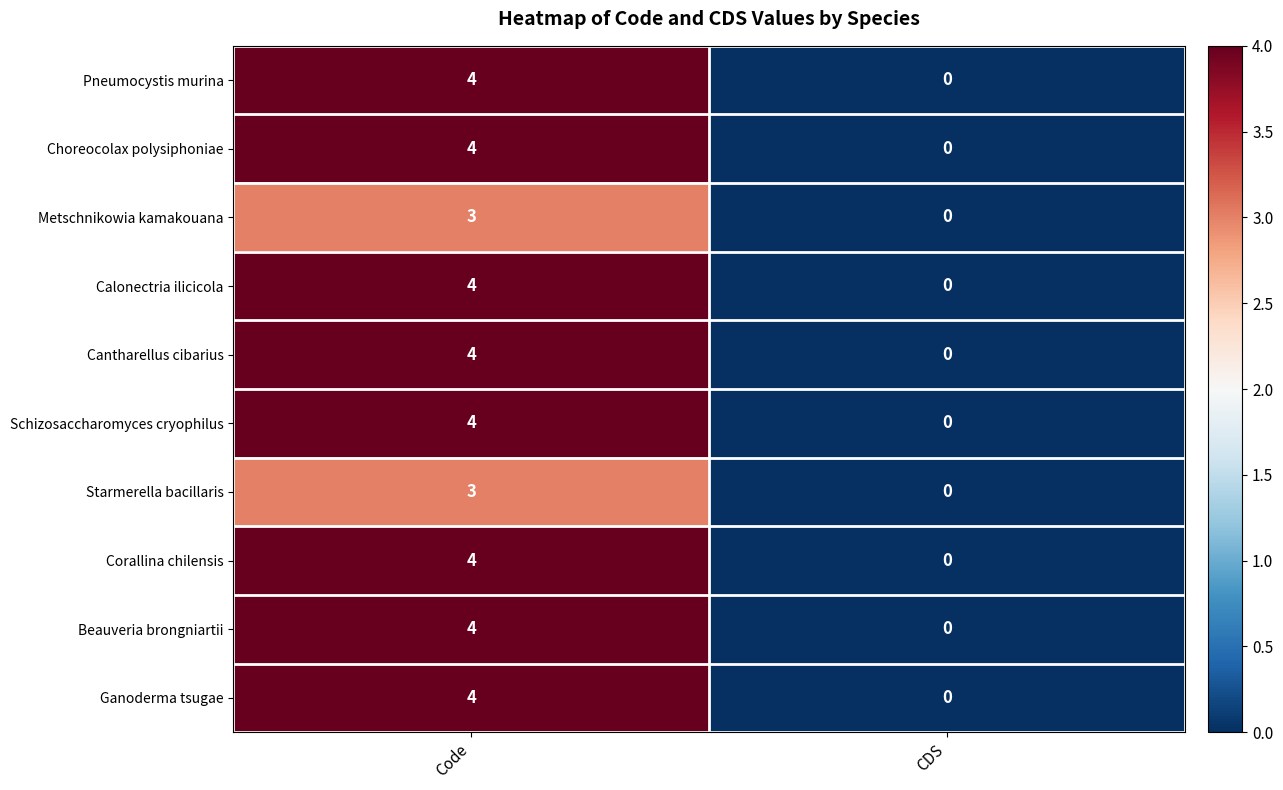

Is it true that Choreocolax polysiphoniae equals 4 at Code?

True